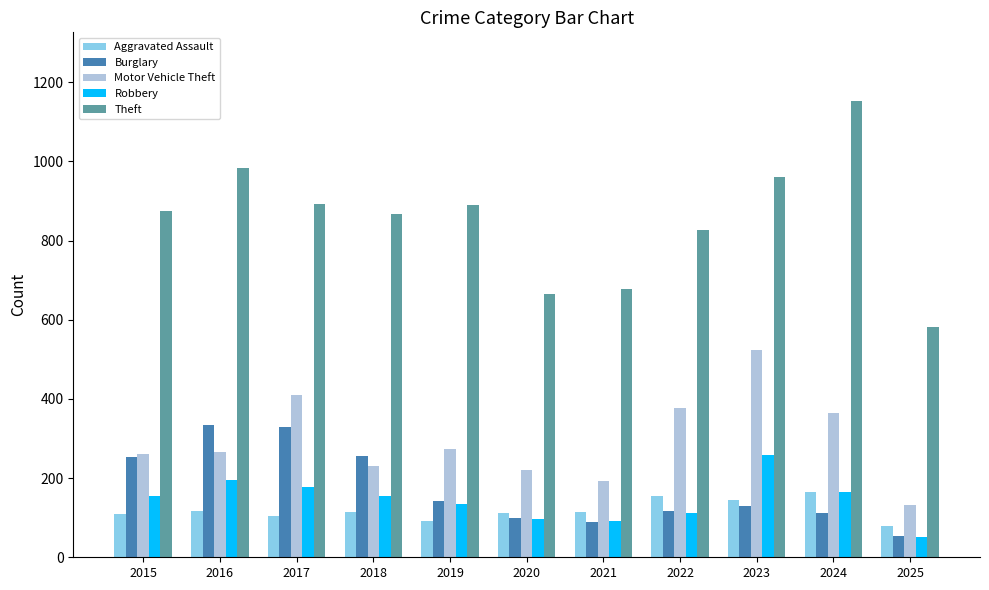

What are all the series names shown in the legend?

Aggravated Assault, Burglary, Motor Vehicle Theft, Robbery, Theft